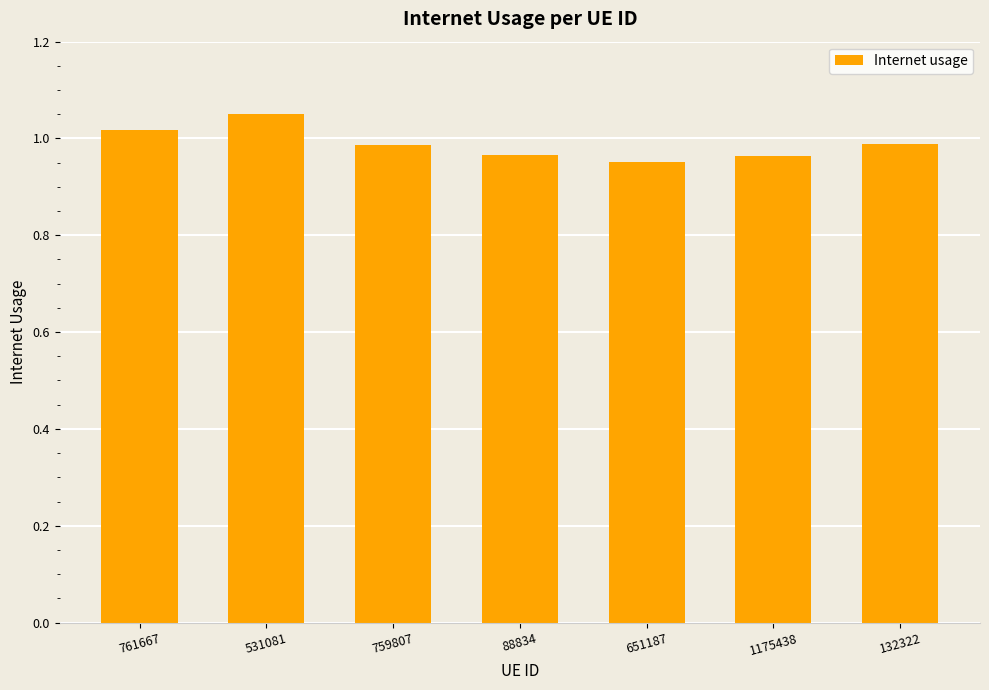

Which label corresponds to the largest value in the chart?

531081